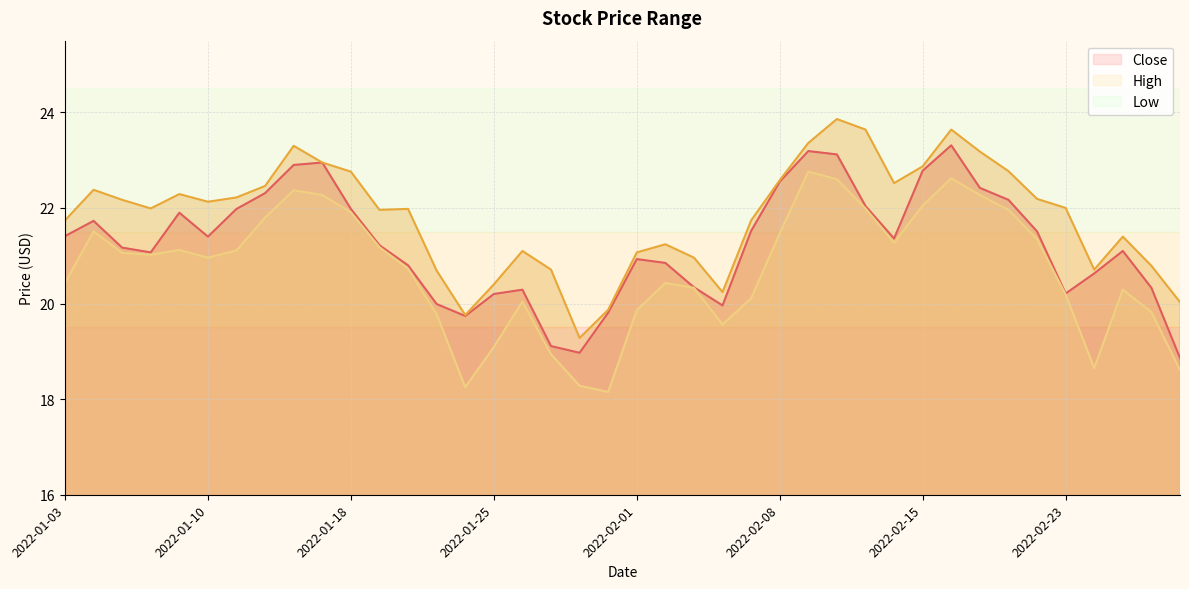

At which category does High reach its first local valley?

2022-01-06